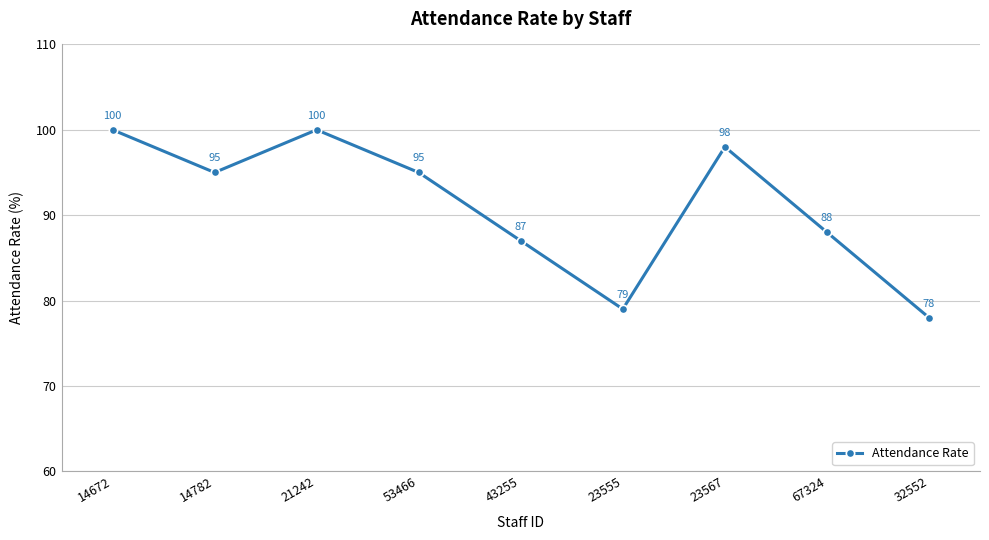

Approximately how many times larger is the value at 32552 compared to 23567?

0.8